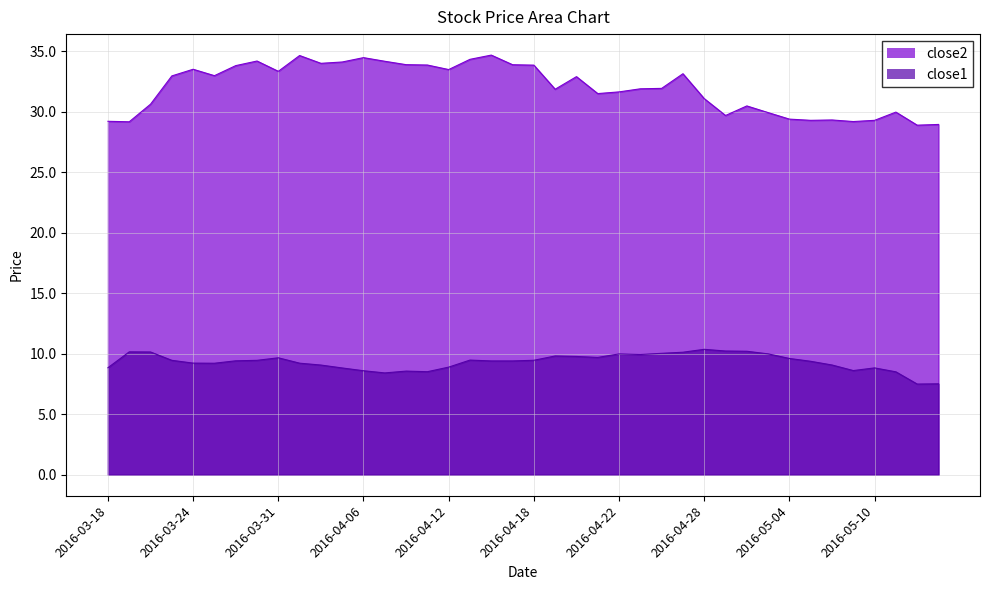

What is the value of the close1 point at the 39th from the left?

7.5